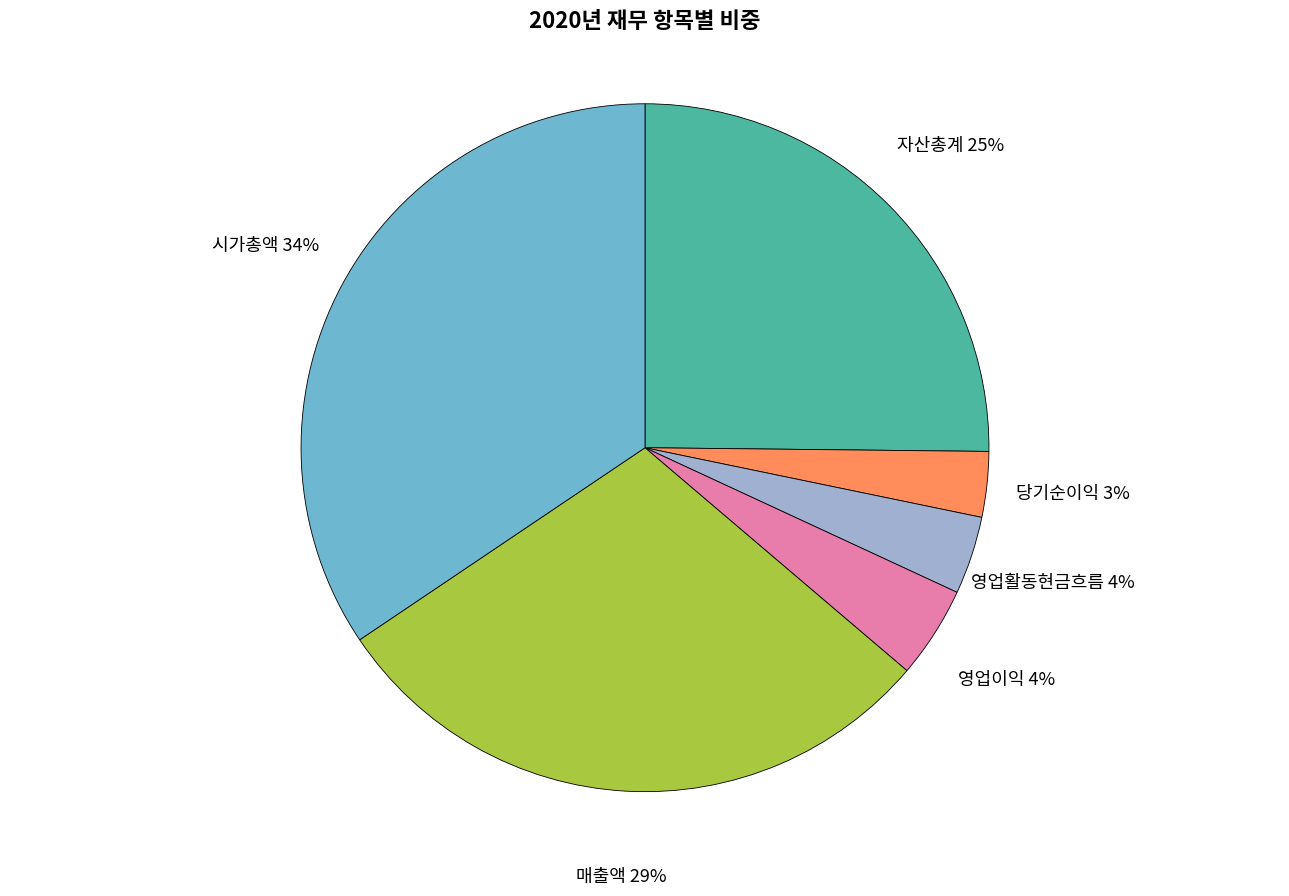

Between 영업활동현금흐름 and 매출액, which is larger?

매출액